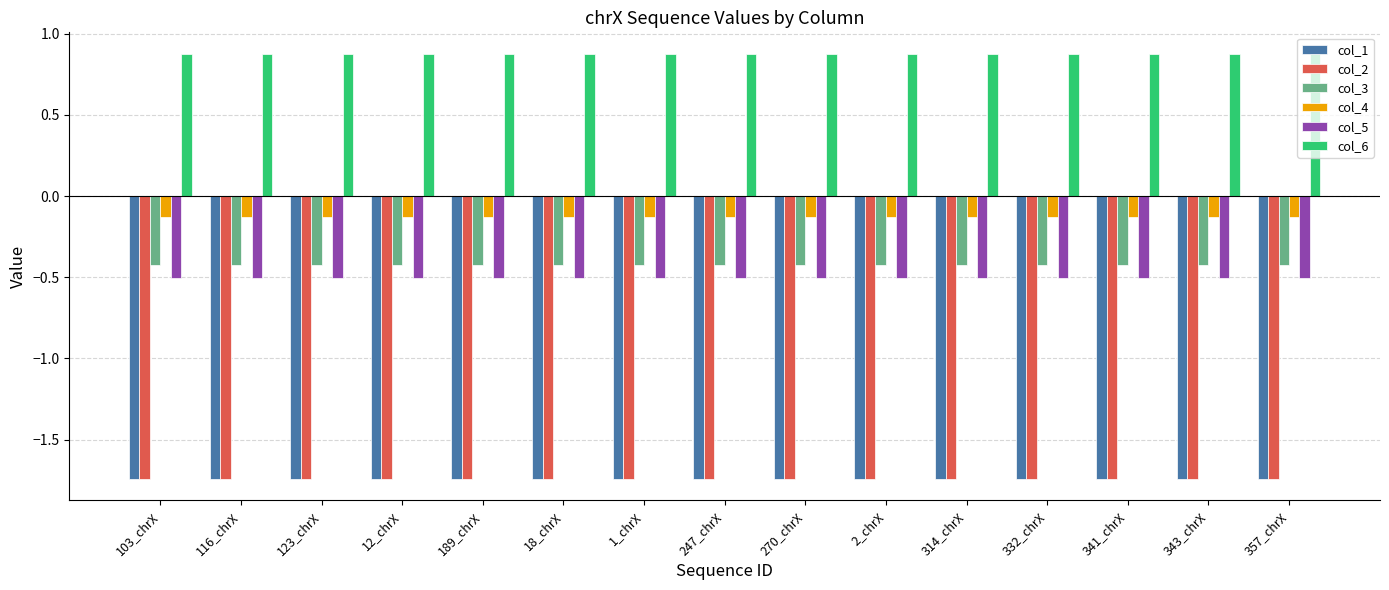

Which series has the largest total across all categories?

col_6